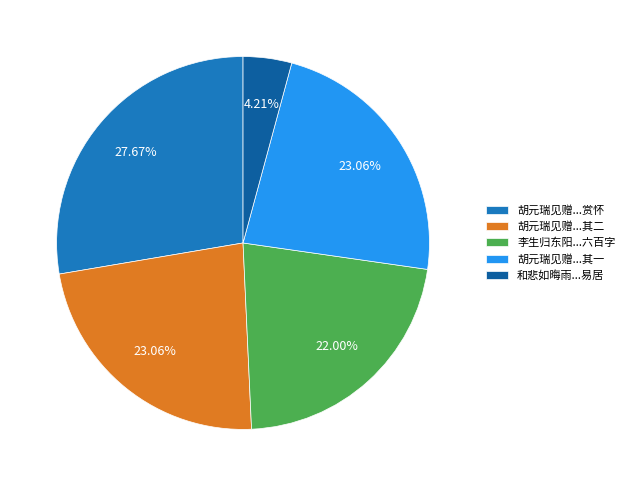

Does 胡元瑞见赠...赏怀 represent more than half of the total?

No